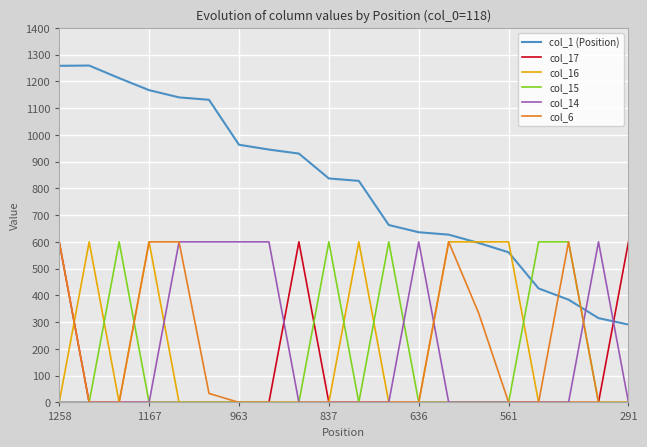

What is the greatest value displayed?

1259.0